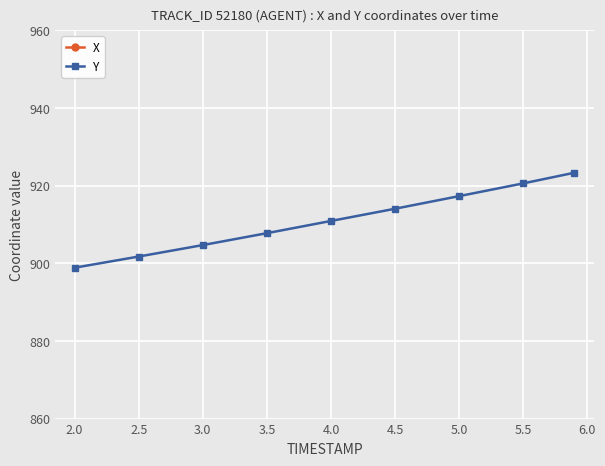

Is it true that Y equals 914.1 at 4.5?

True